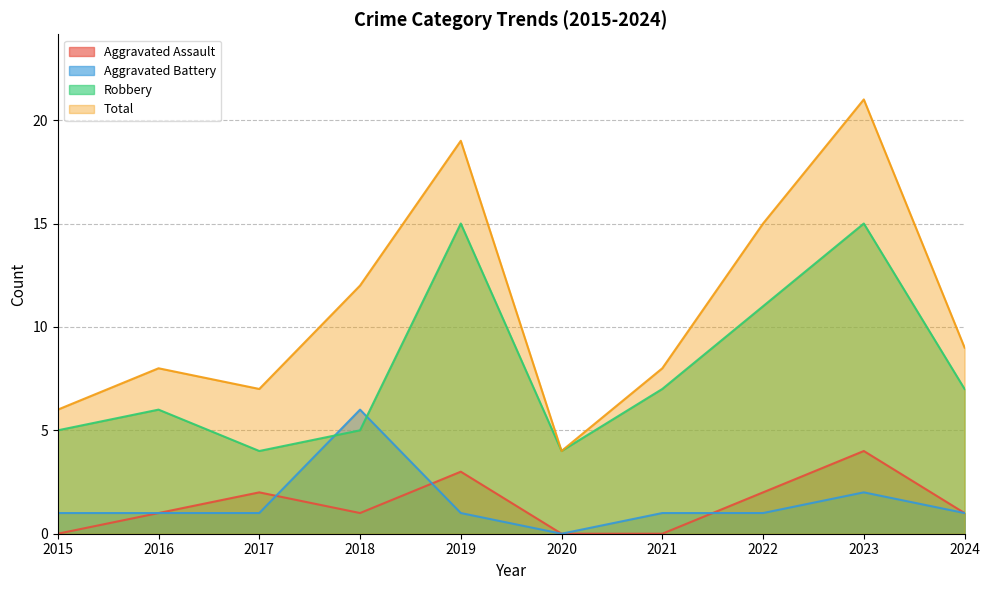

At which category does Total reach its first local peak?

2016